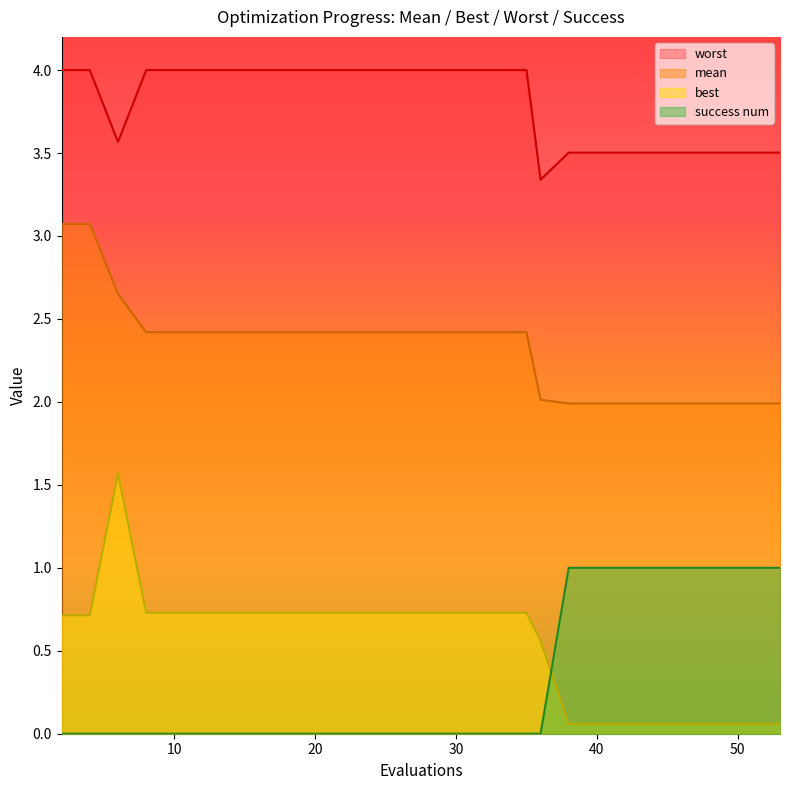

What is the lowest value of the mean series?

2.0